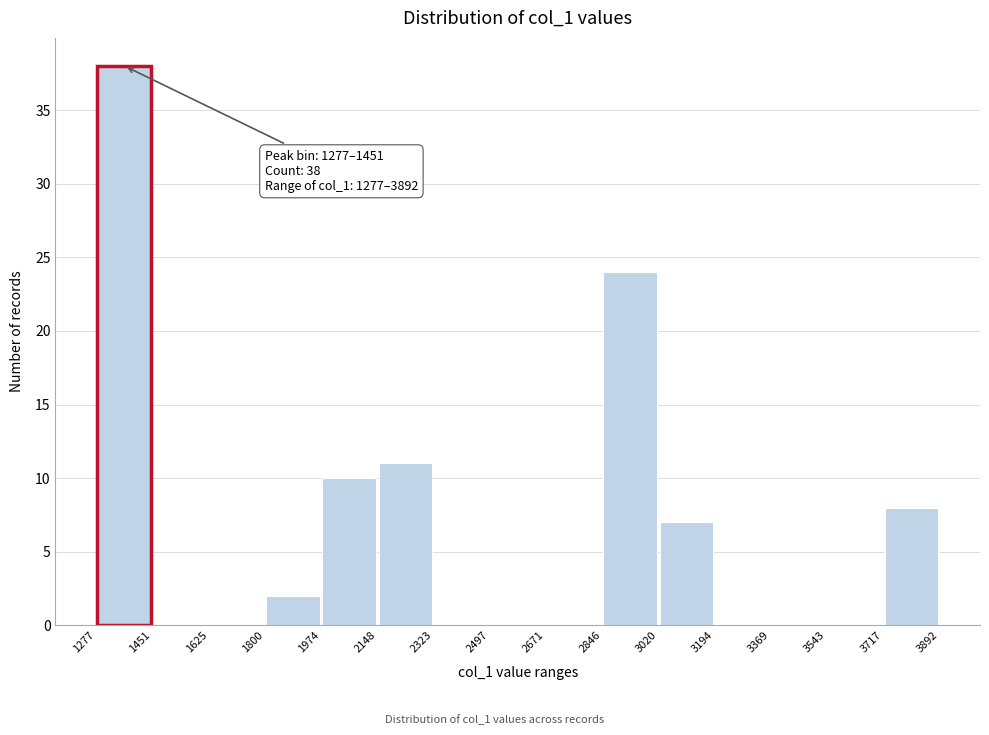

Which range on the x-axis has the tallest bar?

1277 to 1451